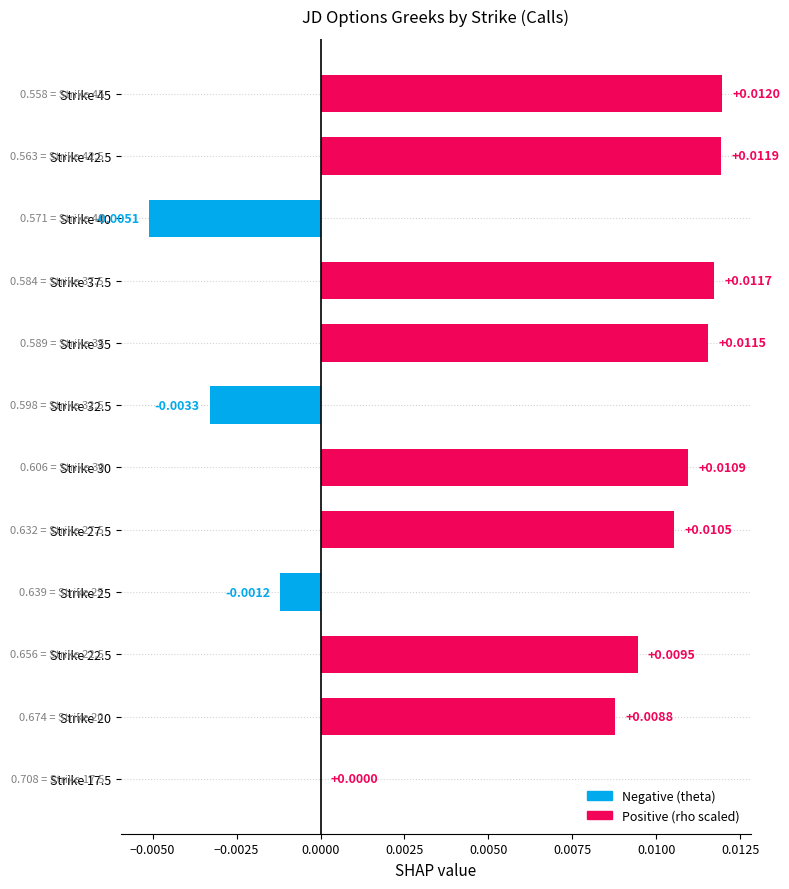

How many distinct data groups are displayed?

1